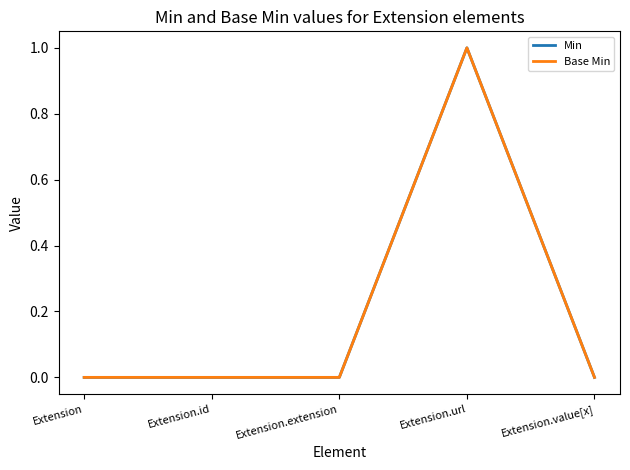

Is this an area chart (filled region under the line)?

No